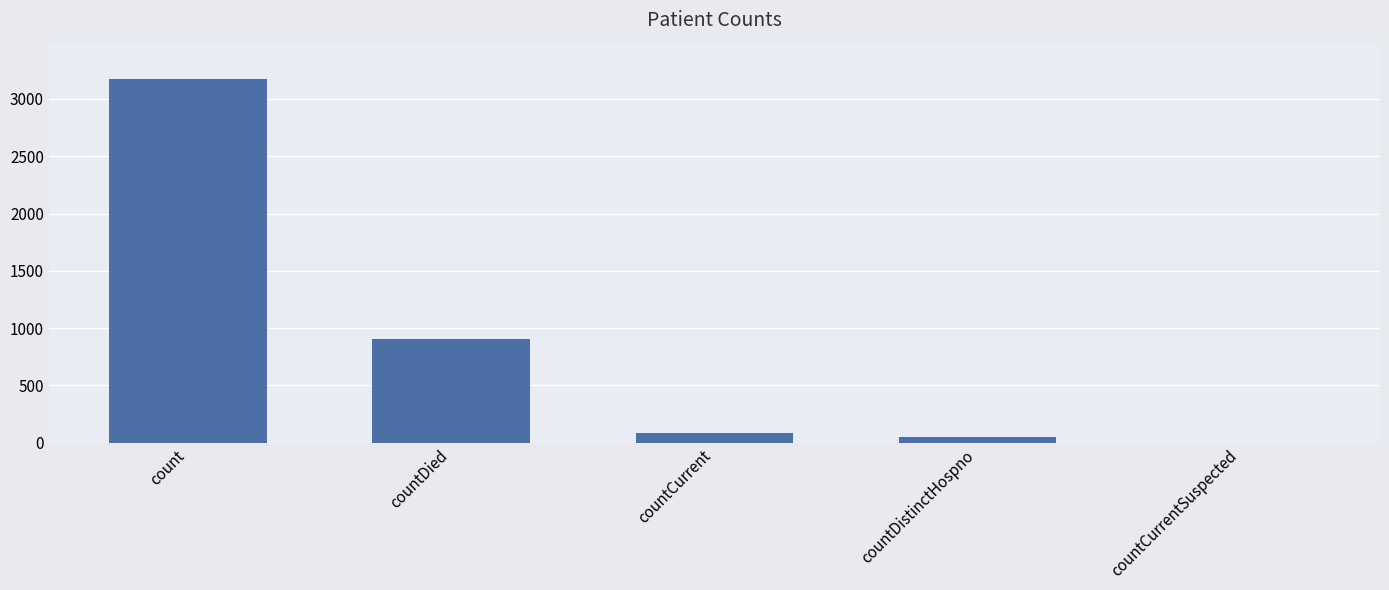

What is the sum of all values?

4214